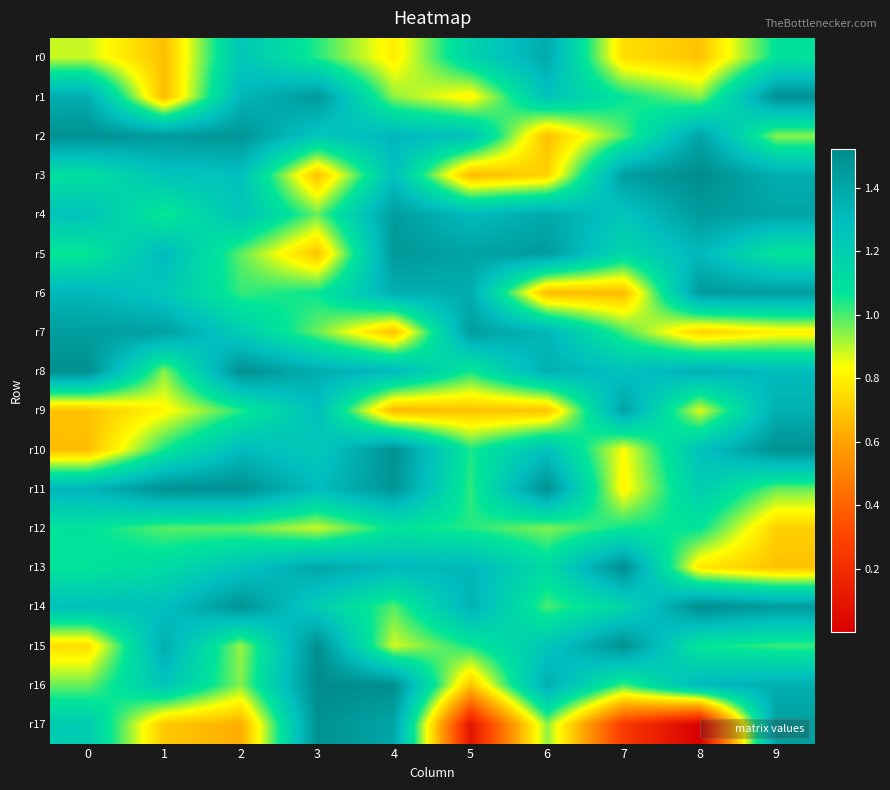

Reading left to right, transcribe all the data shown in this chart.

r0: 0=0.9	1=0.7	2=1.2	3=1.0	4=0.8	5=1.2	6=1.4	7=0.8	8=0.7	9=1.1
r1: 0=1.4	1=0.7	2=1.3	3=1.5	4=0.9	5=0.8	6=1.3	7=1.1	8=0.9	9=1.5
r2: 0=1.5	1=1.5	2=1.5	3=1.2	4=1.3	5=1.3	6=0.7	7=1.0	8=1.4	9=0.9
r3: 0=1.1	1=1.3	2=1.3	3=0.7	4=1.3	5=0.7	6=0.7	7=1.4	8=1.5	9=1.4
r4: 0=1.3	1=1.0	2=1.3	3=1.0	4=1.4	5=1.3	6=1.4	7=1.3	8=1.5	9=1.4
r5: 0=1.1	1=1.3	2=1.0	3=0.7	4=1.5	5=1.4	6=1.4	7=1.2	8=1.3	9=1.1
r6: 0=1.3	1=1.2	2=1.0	3=1.1	4=1.4	5=1.4	6=0.7	7=0.7	8=1.5	9=1.4
r7: 0=1.4	1=1.4	2=1.2	3=1.0	4=0.7	5=1.4	6=1.3	7=1.0	8=0.7	9=0.8
r8: 0=1.5	1=0.9	2=1.5	3=1.4	4=1.3	5=1.0	6=1.4	7=1.3	8=1.4	9=1.3
r9: 0=0.7	1=0.8	2=1.0	3=1.3	4=0.7	5=0.7	6=0.7	7=1.4	8=0.9	9=1.4
r10: 0=0.7	1=1.1	2=1.3	3=1.2	4=1.5	5=1.0	6=1.3	7=0.8	8=1.3	9=1.5
r11: 0=1.3	1=1.5	2=1.5	3=1.3	4=1.5	5=1.0	6=1.5	7=0.8	8=1.2	9=1.0
r12: 0=1.1	1=1.0	2=1.0	3=0.9	4=1.1	5=1.0	6=1.0	7=1.1	8=1.1	9=0.7
r13: 0=1.1	1=1.1	2=1.3	3=1.4	4=1.3	5=1.3	6=1.1	7=1.5	8=0.8	9=0.7
r14: 0=1.3	1=1.3	2=1.5	3=1.2	4=1.0	5=1.3	6=1.0	7=1.2	8=1.5	9=1.4
r15: 0=0.8	1=1.4	2=0.9	3=1.5	4=0.9	5=1.0	6=1.2	7=1.5	8=1.1	9=1.0
r16: 0=1.0	1=1.3	2=0.9	3=1.5	4=1.5	5=0.7	6=1.4	7=1.0	8=1.3	9=1.4
r17: 0=1.2	1=0.7	2=0.6	3=1.5	4=1.4	5=0.1	6=0.9	7=0.3	8=0.0	9=1.4